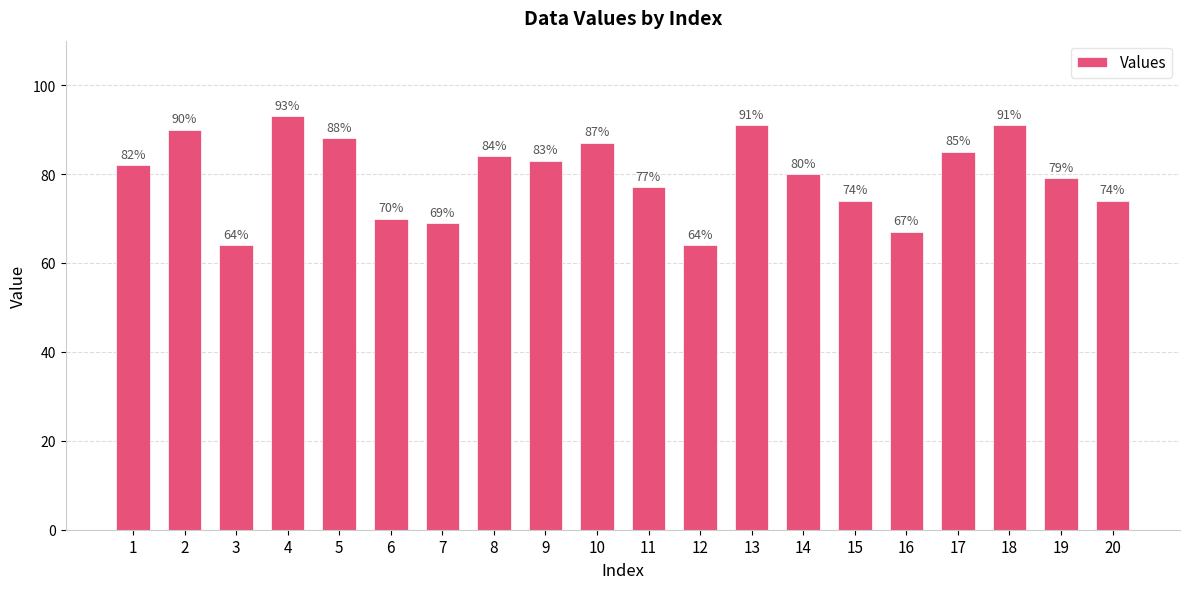

Approximately how many times larger is the value at 7 compared to 4?

0.7